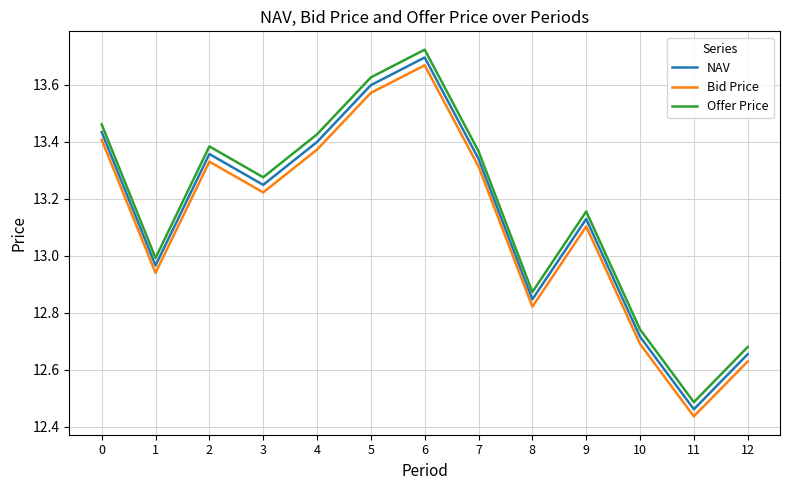

The value of NAV at 5 is 19.2. True or false?

False